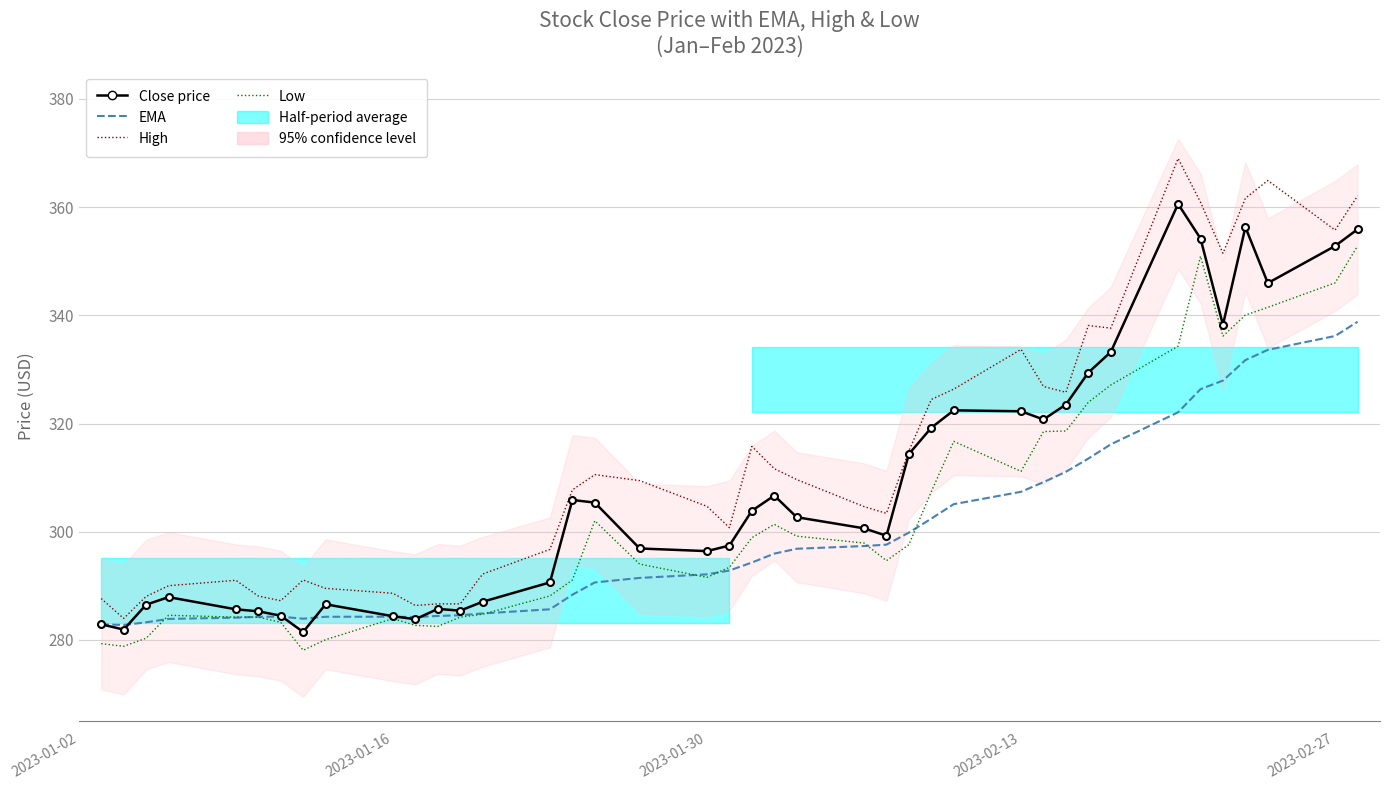

Is it true that High equals 488.8 at 23?

False